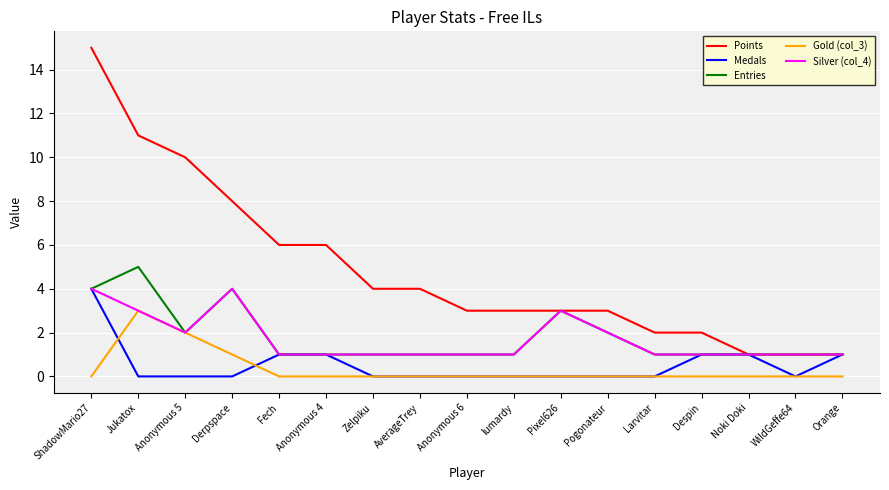

Reading left to right, what are all the values shown in this chart?

Points: ShadowMario27=15	Jukatox=11	Anonymous 5=10	Derpspace=8	Fech=6	Anonymous 4=6	Zelpiku=4	AverageTrey=4	Anonymous 6=3	lumardy=3	Pixel626=3	Pogonateur=3	Larvitar=2	Despin=2	Noki Doki=1	WildGeffe64=1	Orange=1
Medals: ShadowMario27=4	Jukatox=0	Anonymous 5=0	Derpspace=0	Fech=1	Anonymous 4=1	Zelpiku=0	AverageTrey=0	Anonymous 6=0	lumardy=0	Pixel626=0	Pogonateur=0	Larvitar=0	Despin=1	Noki Doki=1	WildGeffe64=0	Orange=1
Entries: ShadowMario27=4	Jukatox=5	Anonymous 5=2	Derpspace=4	Fech=1	Anonymous 4=1	Zelpiku=1	AverageTrey=1	Anonymous 6=1	lumardy=1	Pixel626=3	Pogonateur=2	Larvitar=1	Despin=1	Noki Doki=1	WildGeffe64=1	Orange=1
Gold (col_3): ShadowMario27=0	Jukatox=3	Anonymous 5=2	Derpspace=1	Fech=0	Anonymous 4=0	Zelpiku=0	AverageTrey=0	Anonymous 6=0	lumardy=0	Pixel626=0	Pogonateur=0	Larvitar=0	Despin=0	Noki Doki=0	WildGeffe64=0	Orange=0
Silver (col_4): ShadowMario27=4	Jukatox=3	Anonymous 5=2	Derpspace=4	Fech=1	Anonymous 4=1	Zelpiku=1	AverageTrey=1	Anonymous 6=1	lumardy=1	Pixel626=3	Pogonateur=2	Larvitar=1	Despin=1	Noki Doki=1	WildGeffe64=1	Orange=1